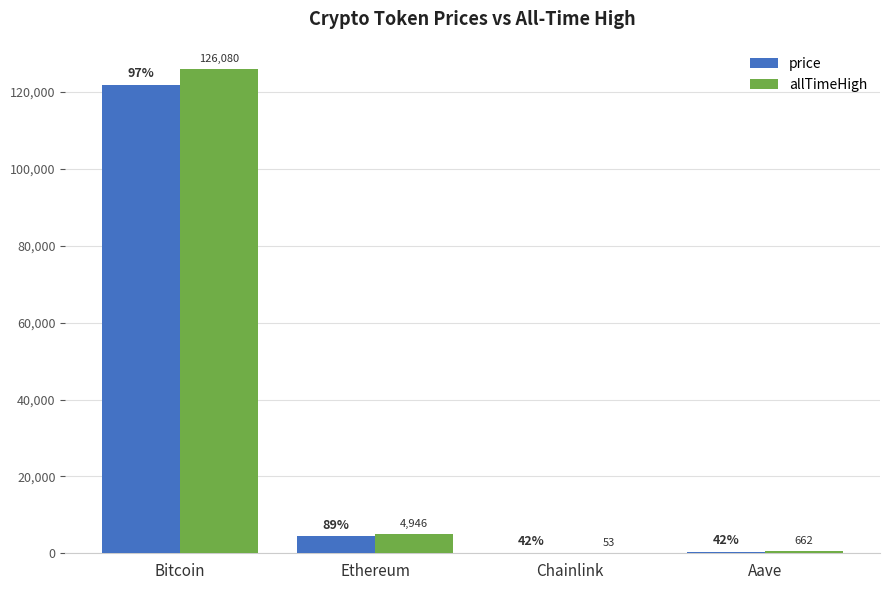

Is it true that allTimeHigh equals 4946.1 at Ethereum?

True